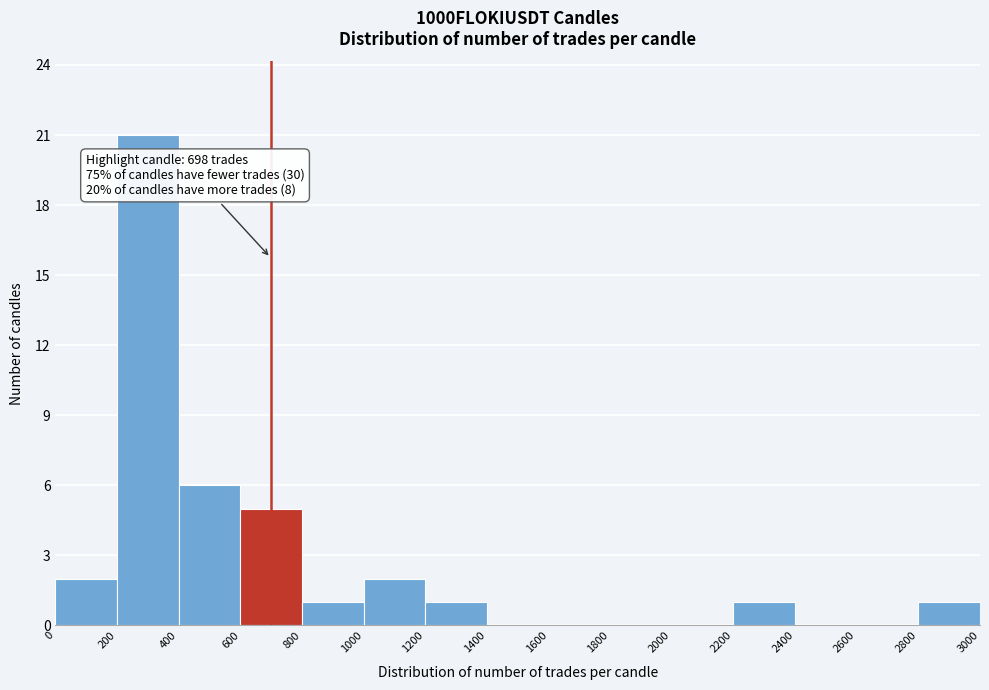

Which range on the x-axis has the tallest bar?

200 to 400